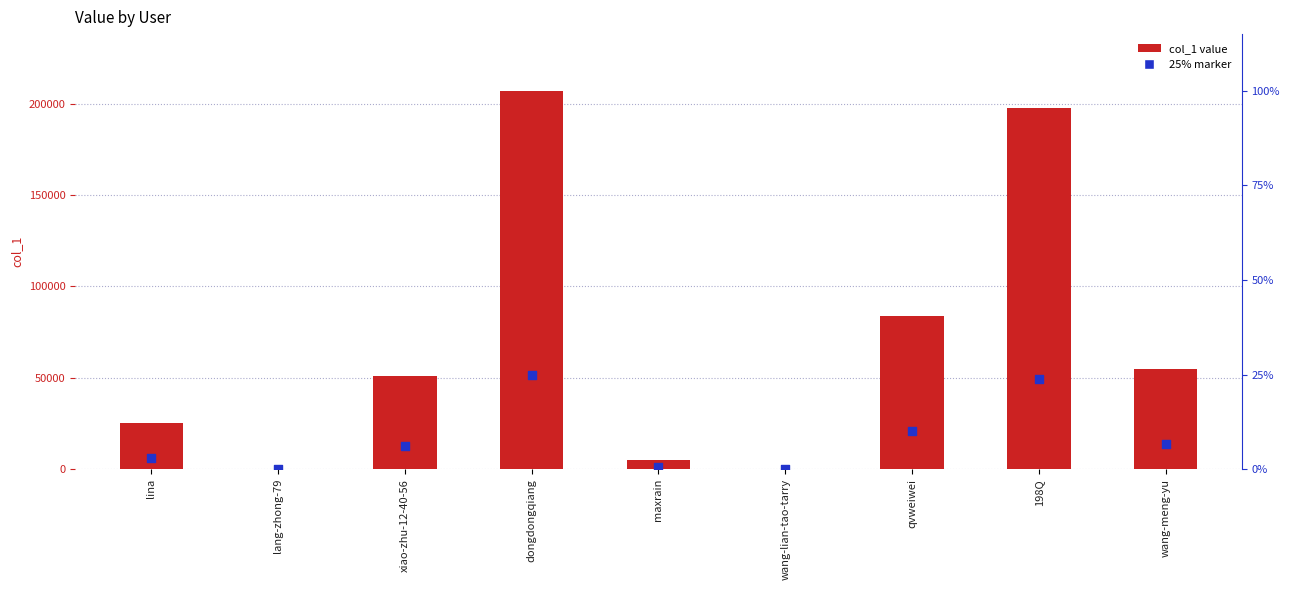

What are all the series names shown in the legend?

col_1 value, 25% marker